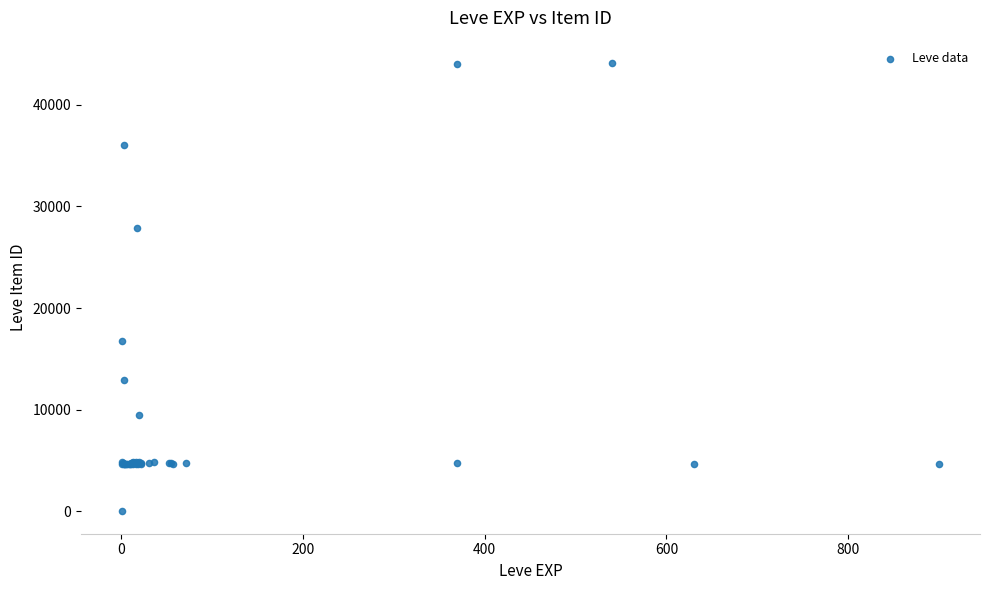

What Y value in the scatter plot is closest to 22050?

16734